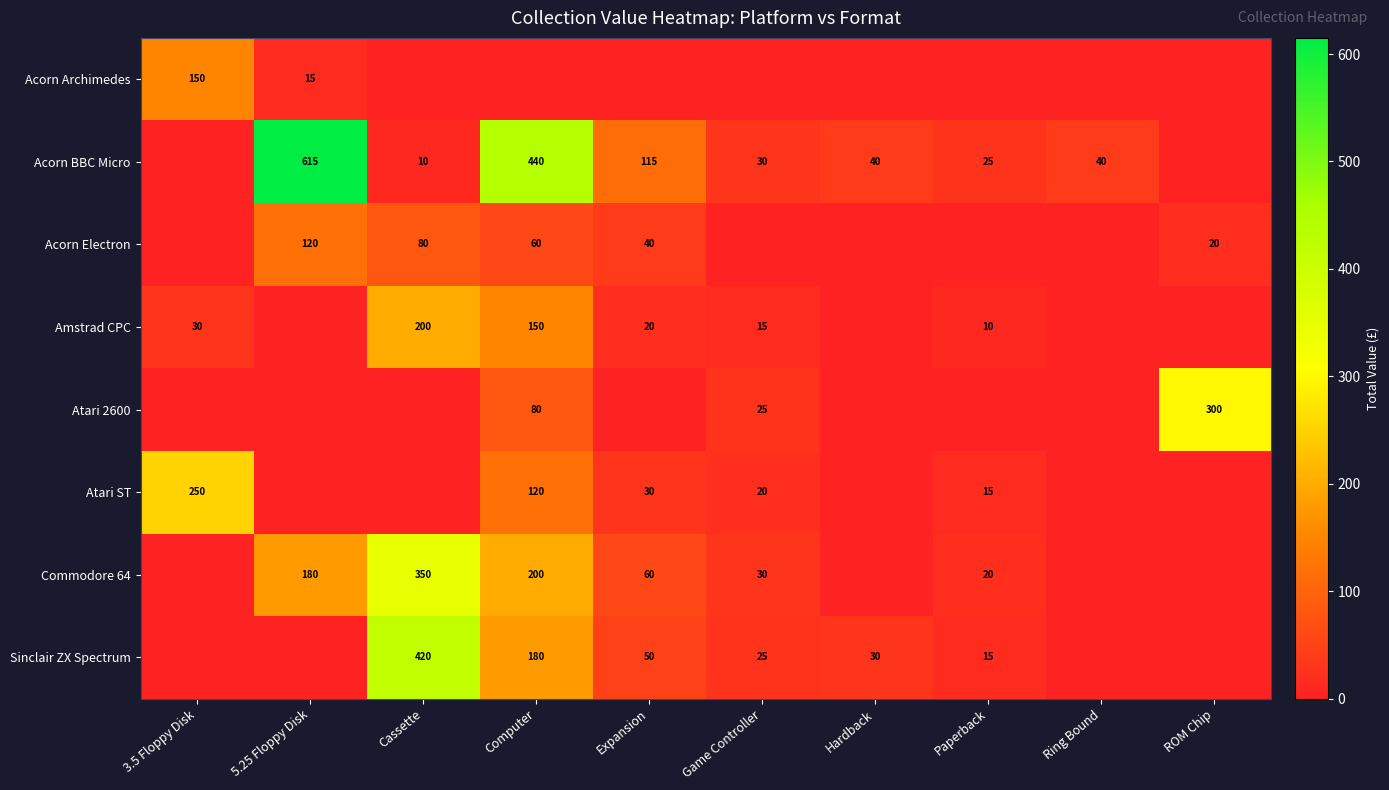

Is it true that Acorn BBC Micro equals 10 at Cassette?

True